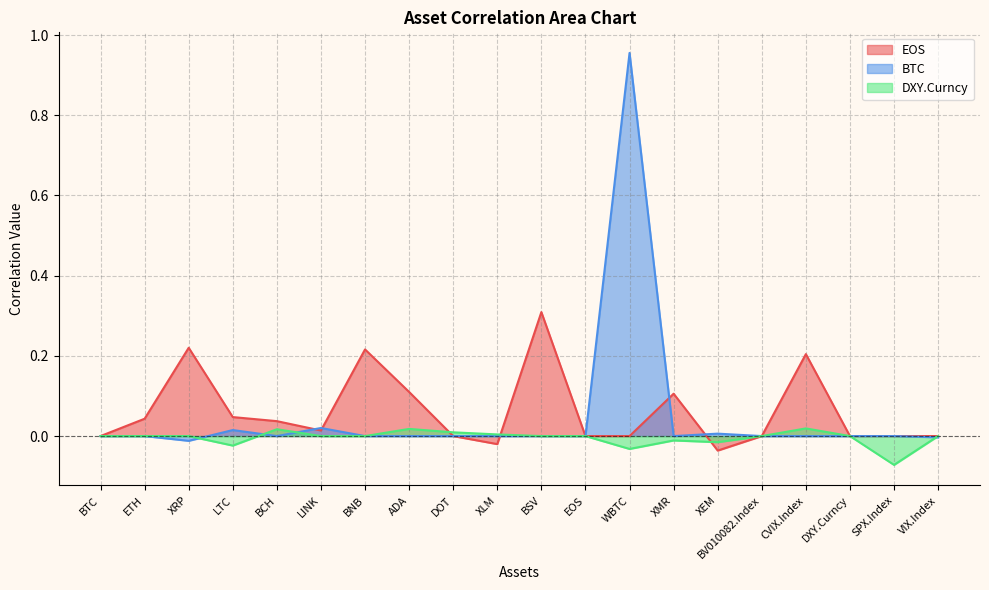

Is the value of DXY.Curncy at BNB greater than the value of BTC at EOS?

No